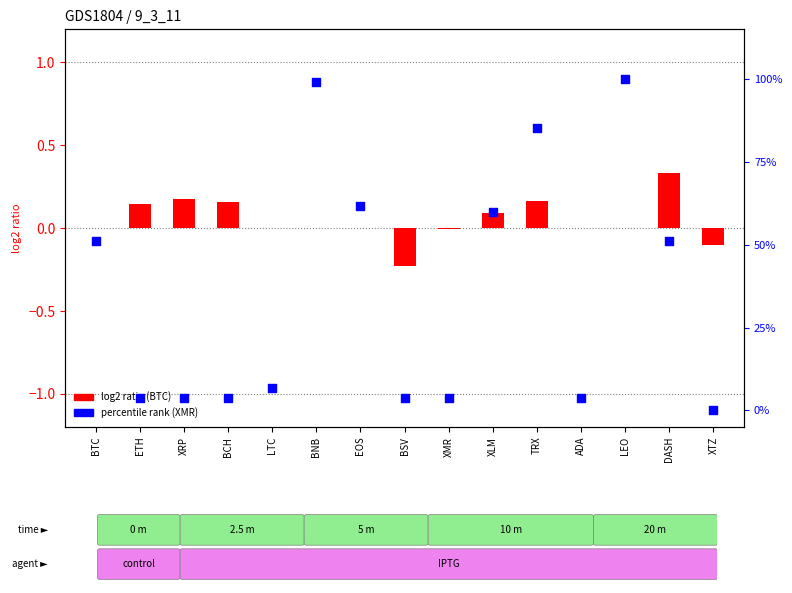

Which series reaches the minimum Y coordinate?

BTC (log2 ratio)